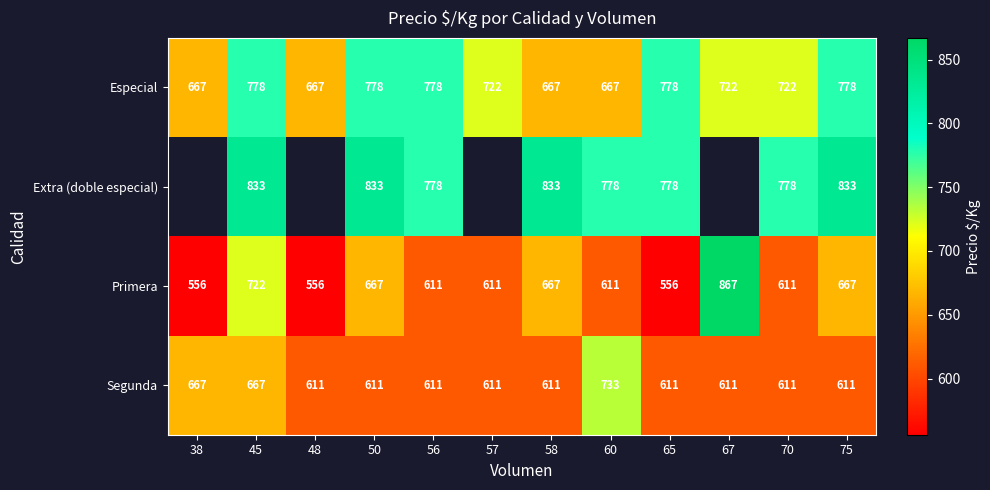

What is the spread (max minus min) of values at 58?

222